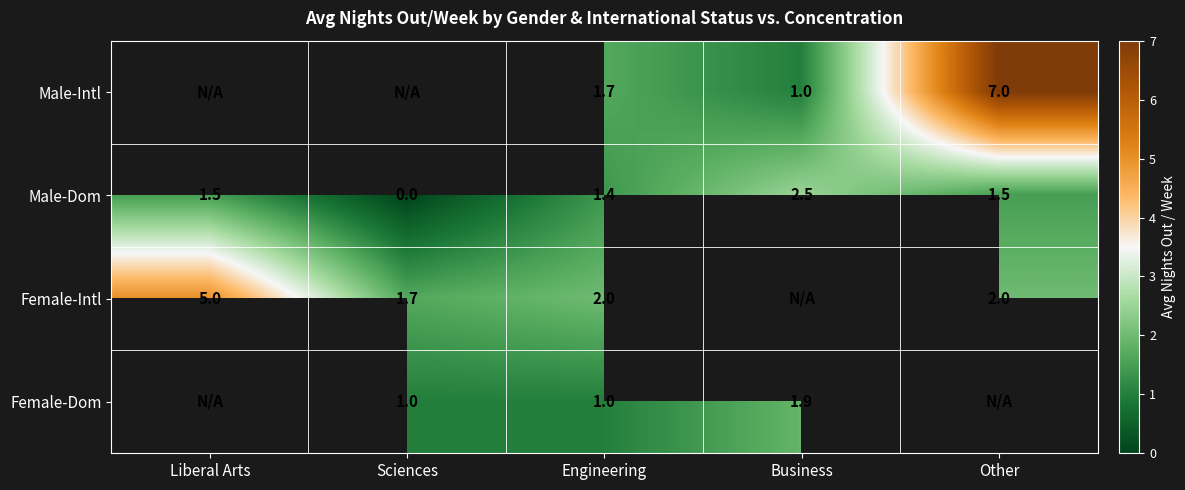

How many distinct data groups are displayed?

4